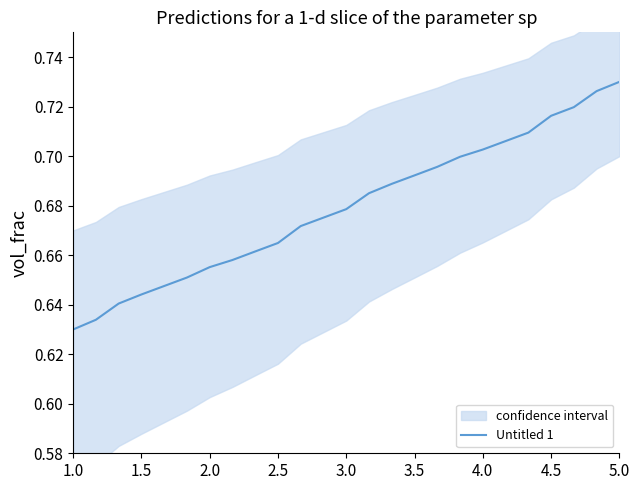

Where is Untitled 1 nearest to the value 0?

1.0